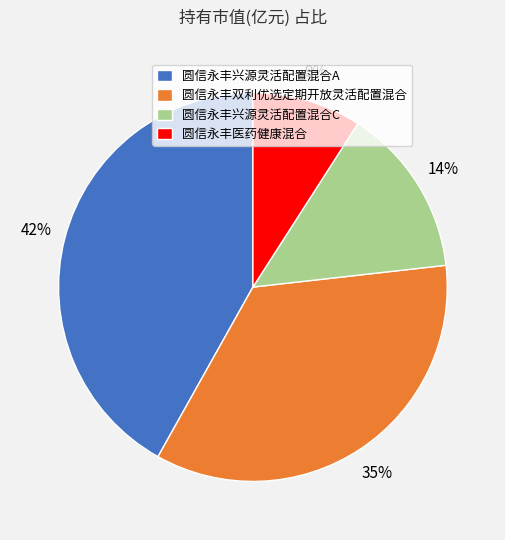

Combined, do 圆信永丰医药健康混合 and 圆信永丰双利优选定期开放灵活配置混合 account for over 50%?

No